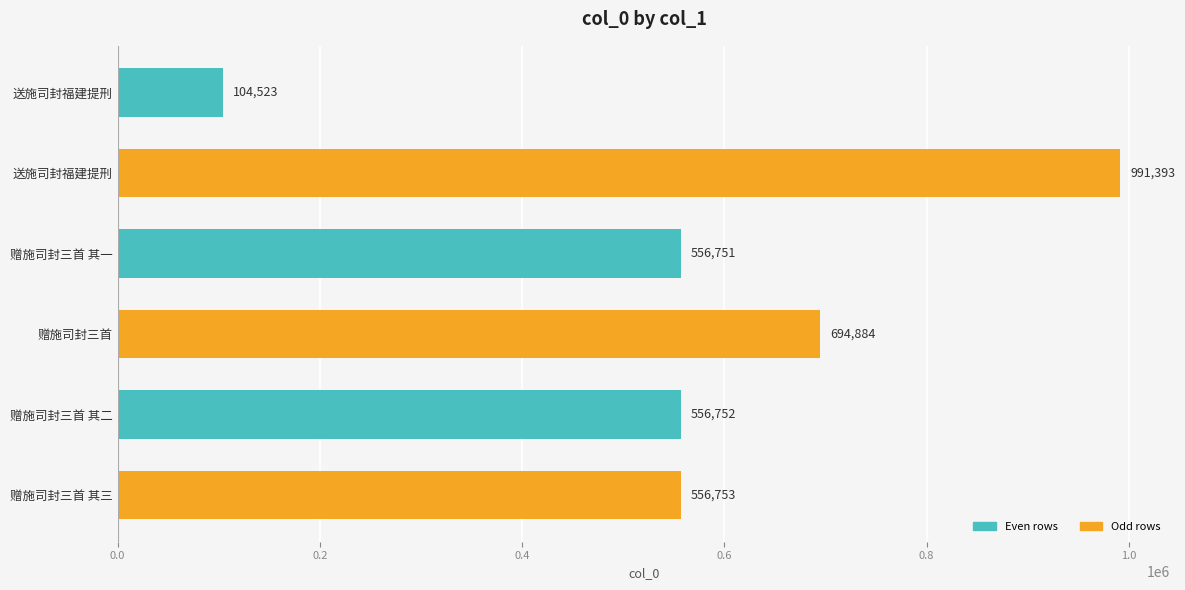

What is the sum of all values?

3461056